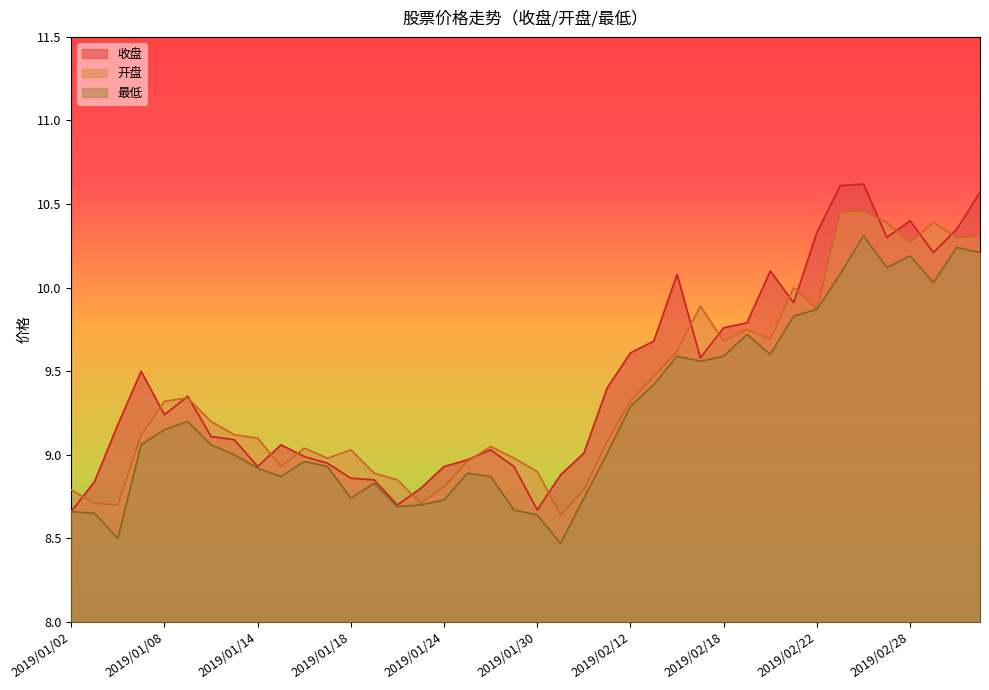

Which category has the lowest value in the 最低 series?

2019/01/31